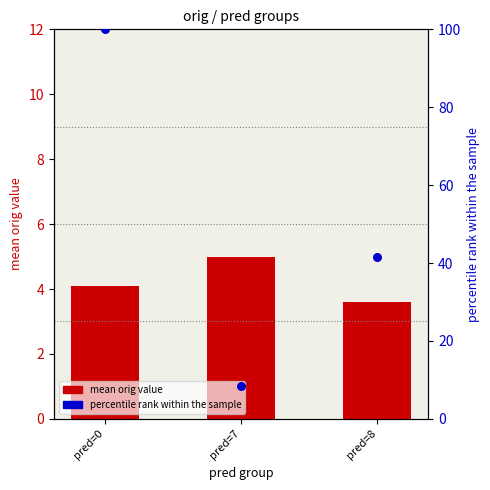

What are all the series names shown in the legend?

mean orig value, percentile rank within the sample